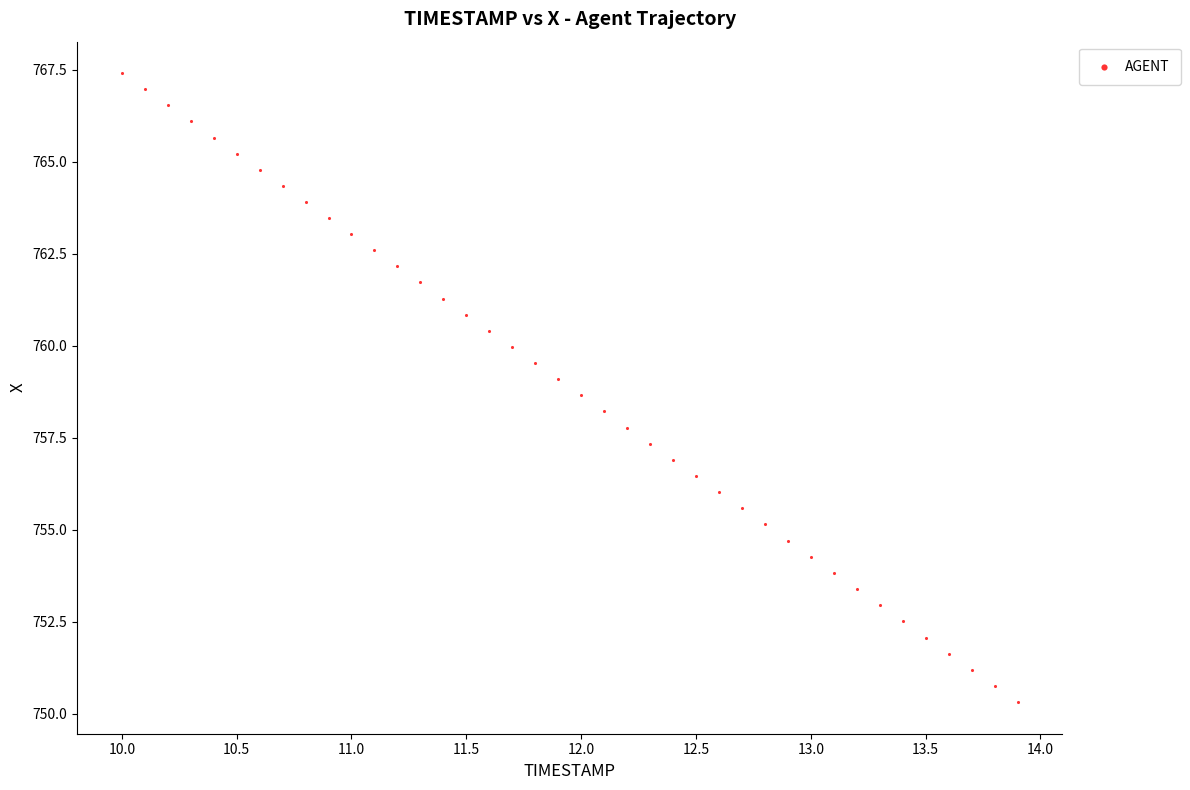

What is the range of X values (max minus min)?

3.9